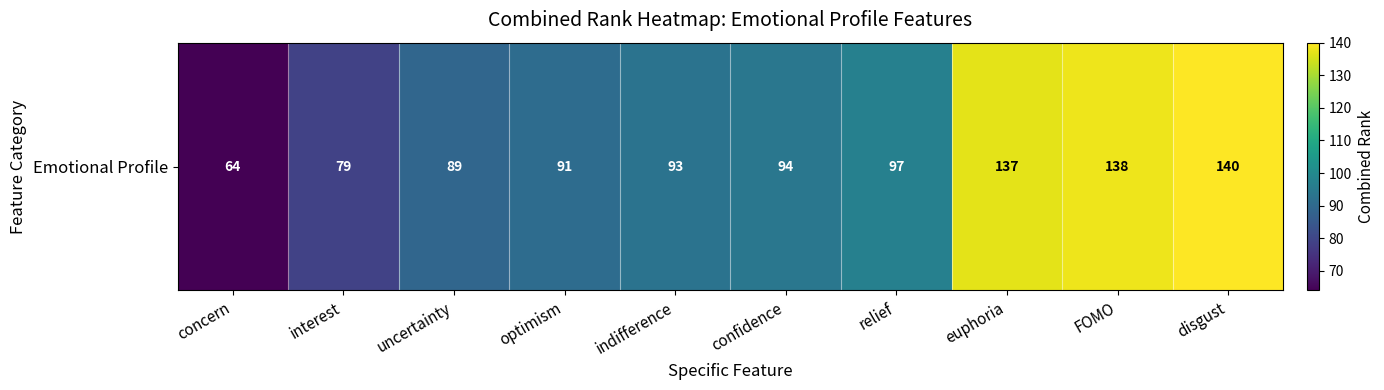

Rank the categories by value from highest to lowest.

disgust, FOMO, euphoria, relief, confidence, indifference, optimism, uncertainty, interest, concern